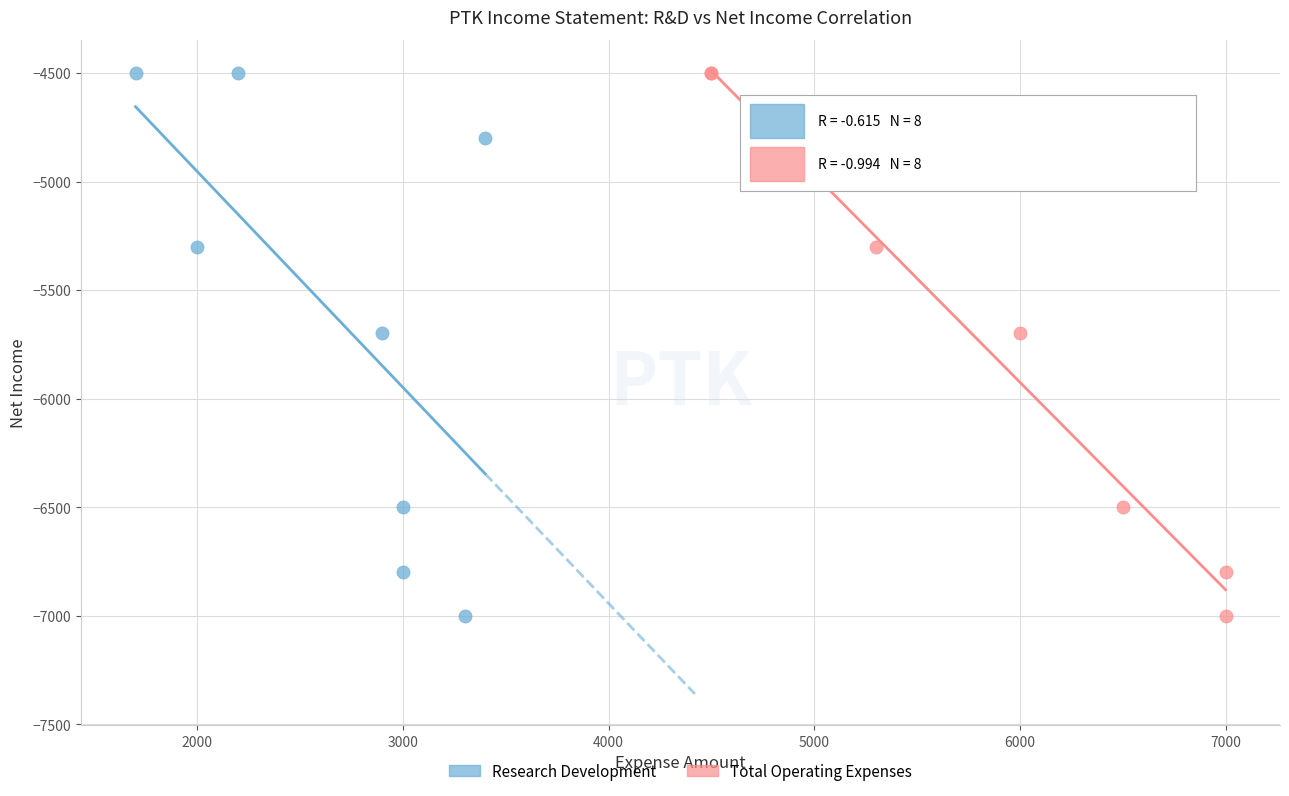

What are all the series names shown in the legend?

Research Development, Total Operating Expenses